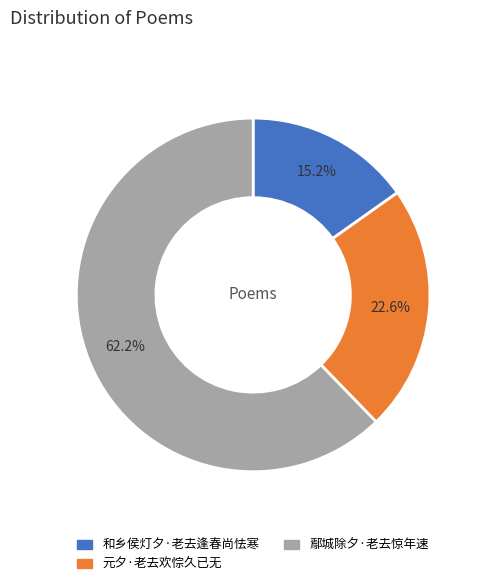

To the nearest percent, what is the combined percentage of 元夕·老去欢悰久已无 and 和乡侯灯夕·老去逢春尚怯寒?

38%